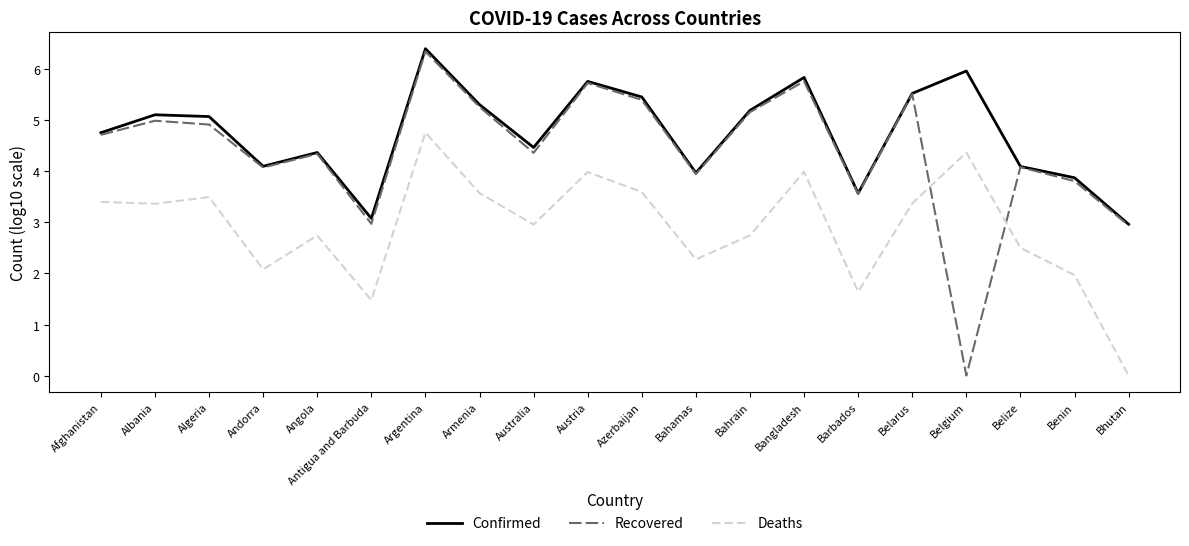

How many interior local peaks does the Confirmed series have?

6